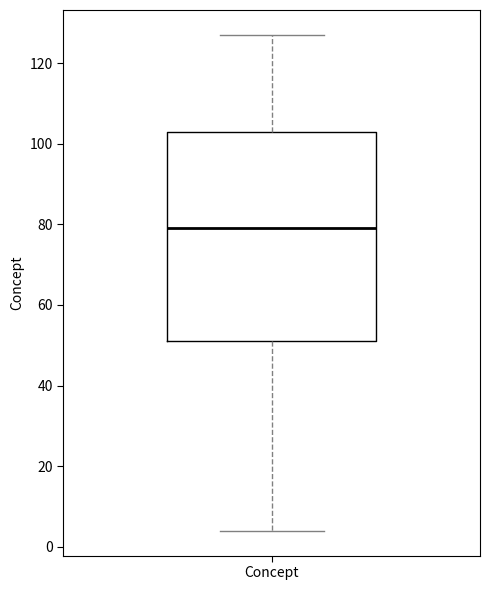

Where does the upper whisker of the box for Concept end on the y-axis? The values are not printed on the chart, so give them approximately, as read against the axis.

128